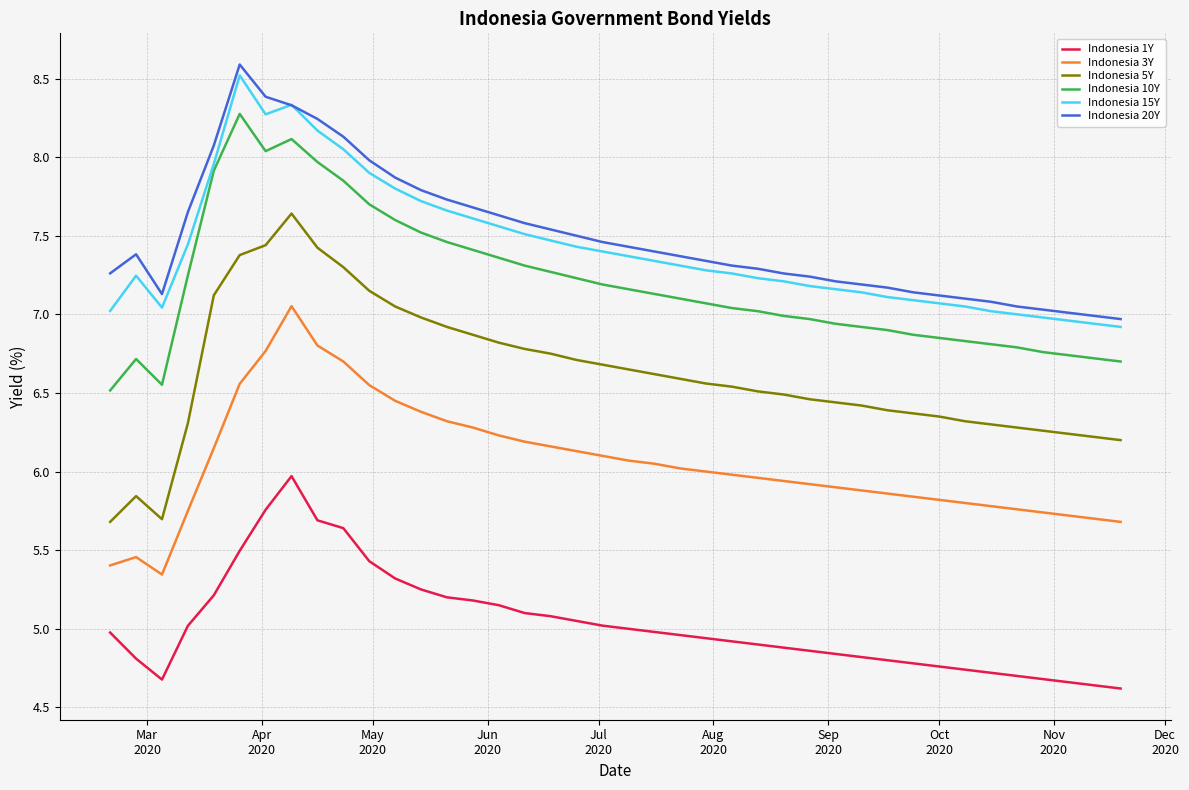

Which series has the widest spread of values?

Indonesia 5Y